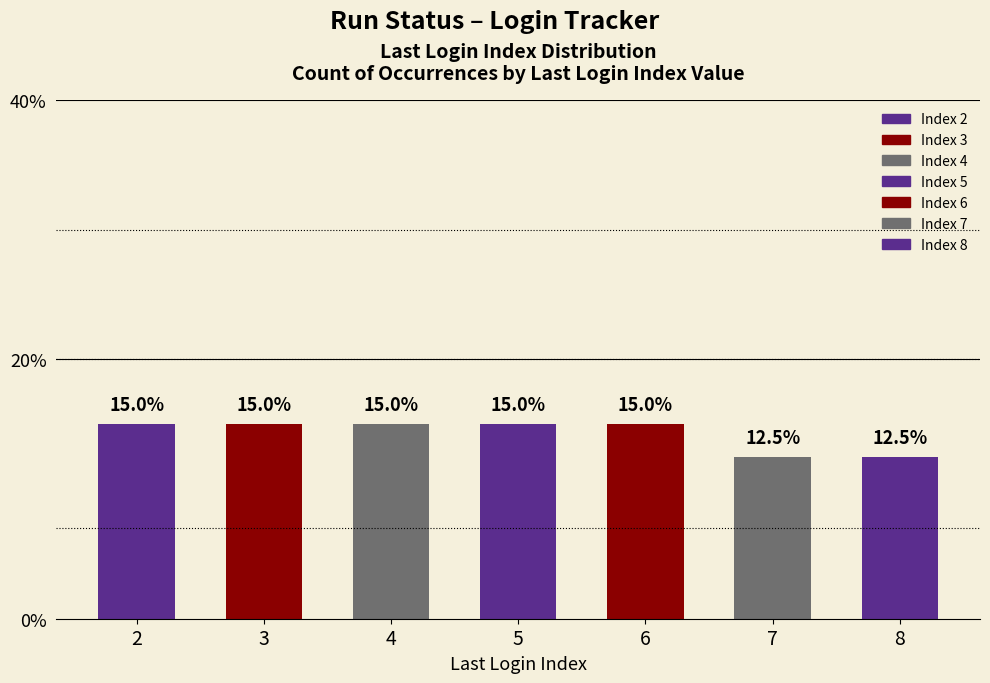

Which has a higher value, 7 or 8?

7